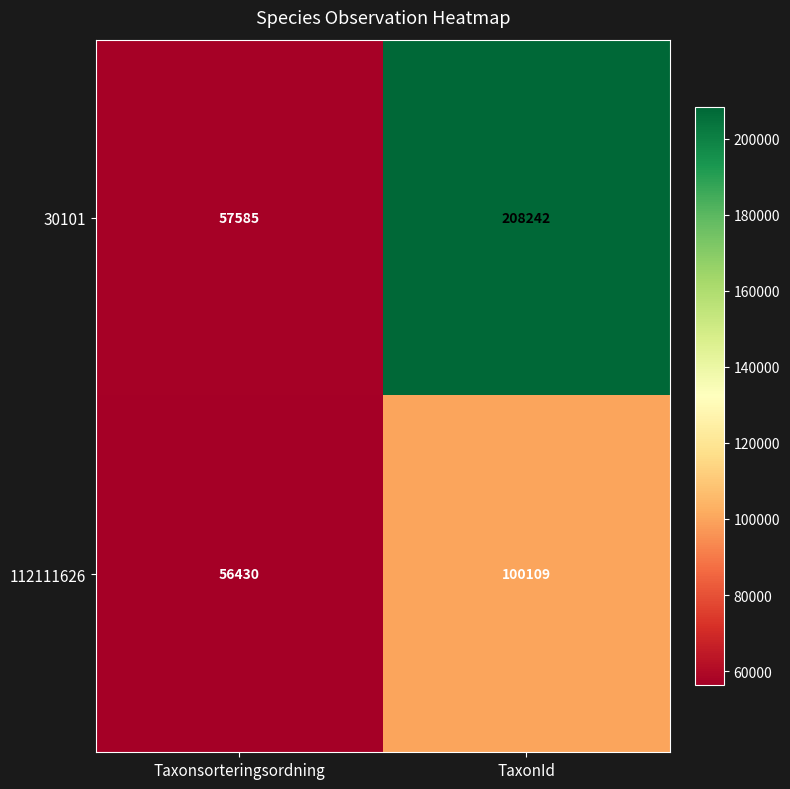

List the series in order of their peak value, highest first.

30101, 112111626